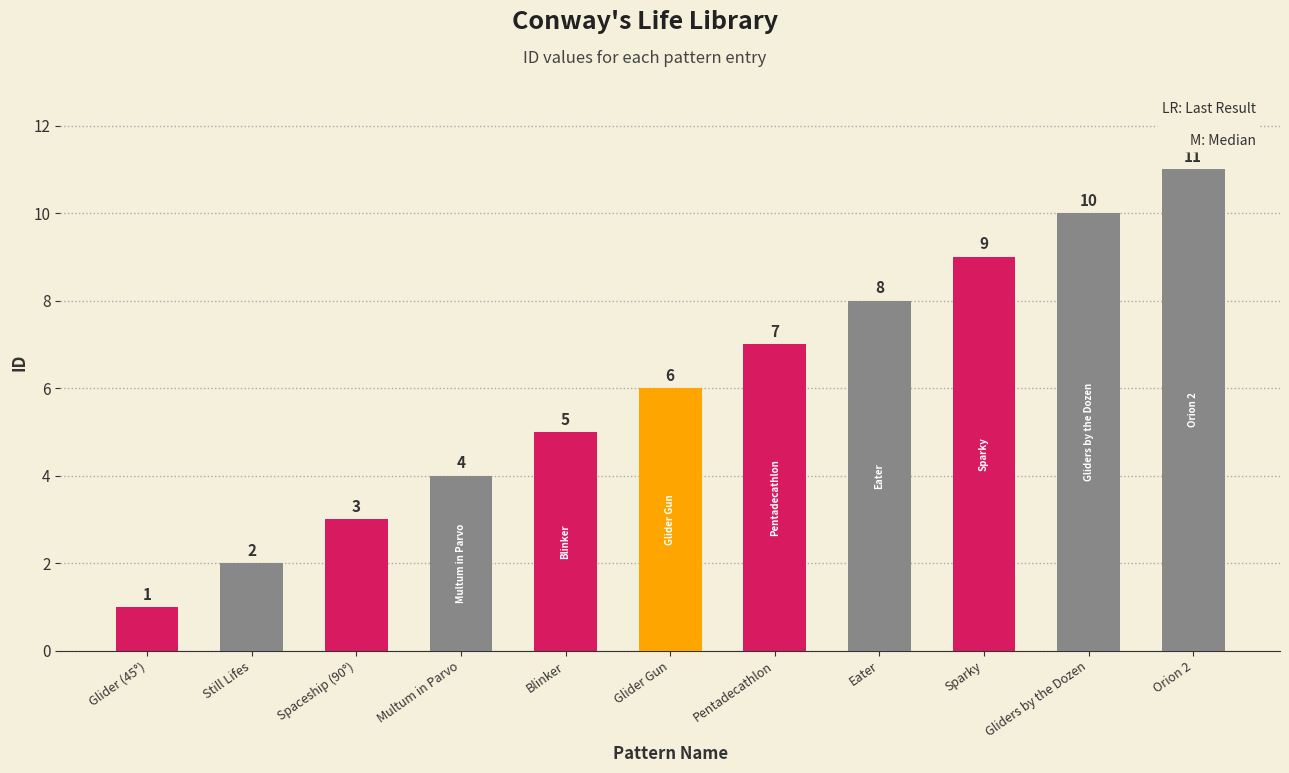

What is the value of the 2nd bar from the left?

2